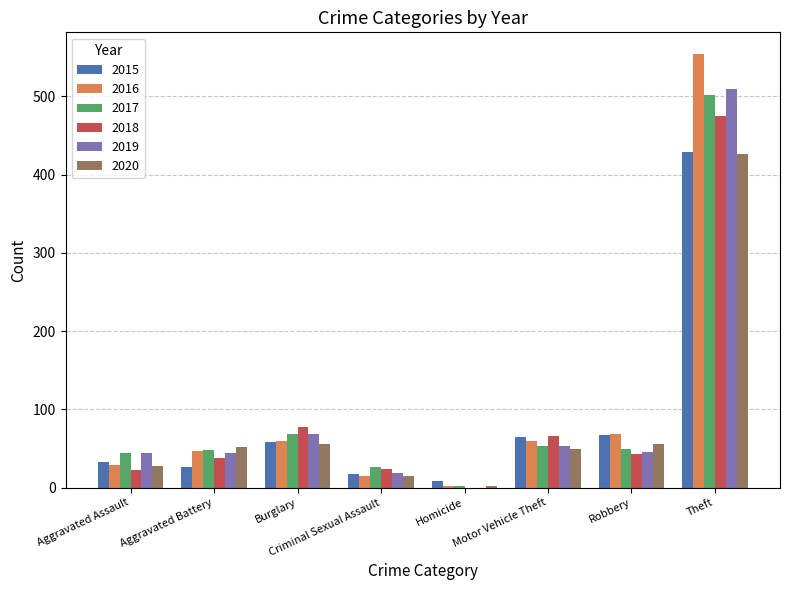

Is it true that 2018 equals 43 at Robbery?

True